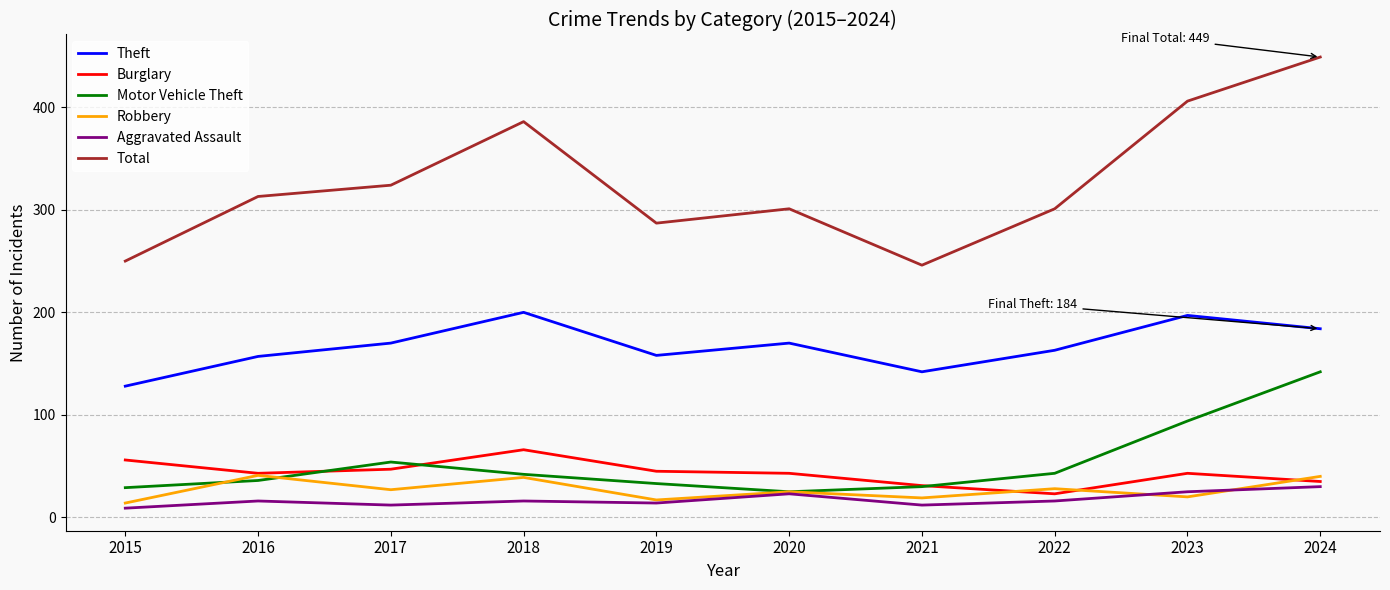

True or false: Theft and Robbery intersect in this chart.

False